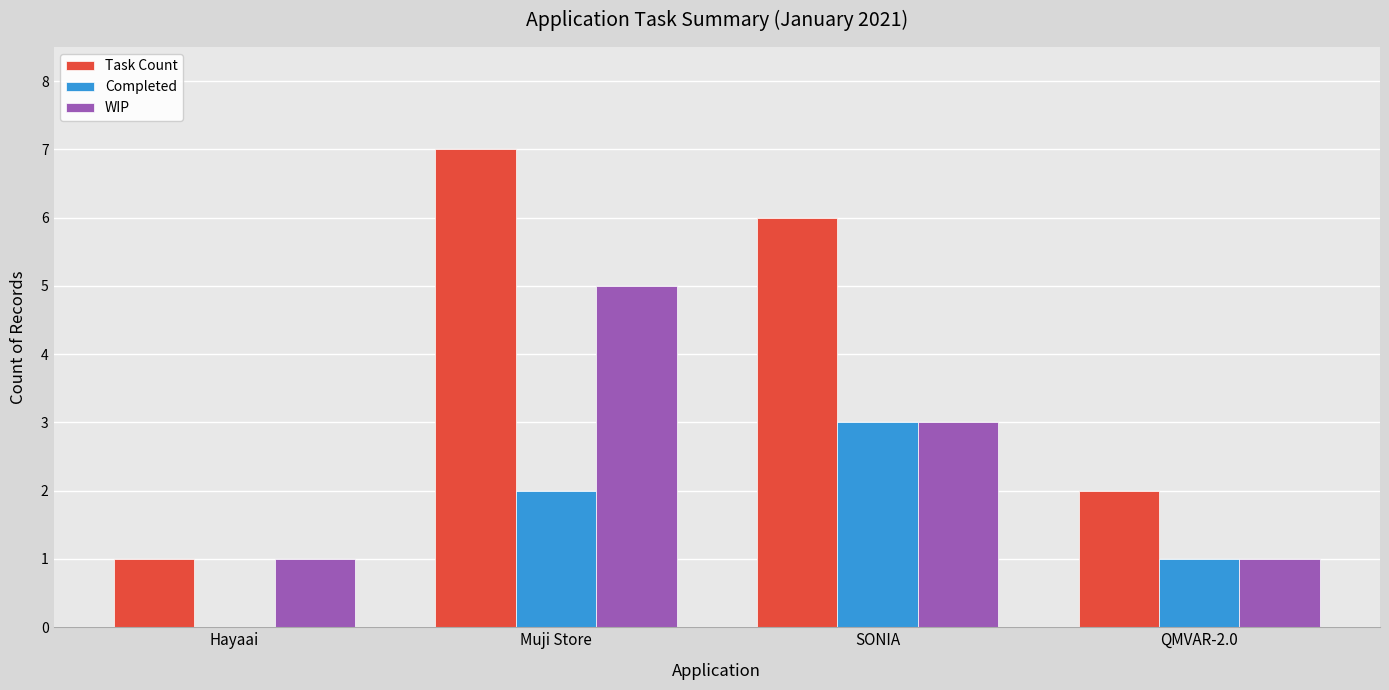

Which label corresponds to the largest value in the chart?

Muji Store